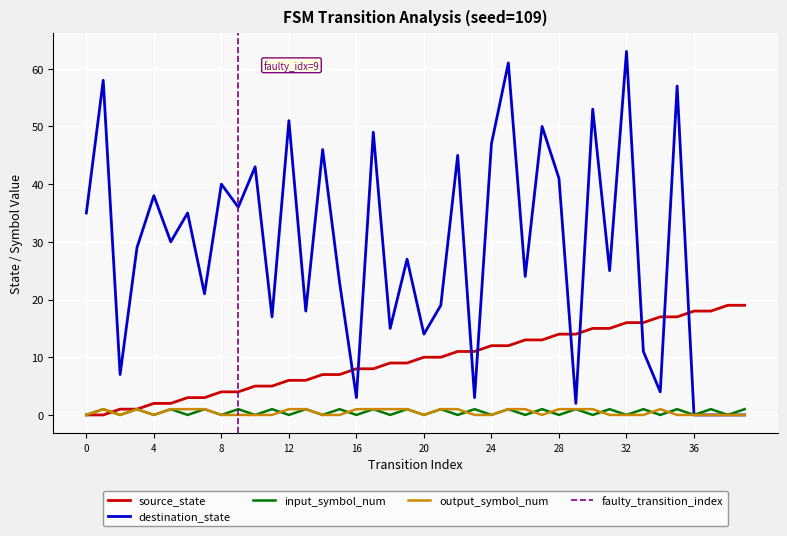

Reading right to left, transcribe all the data shown in this chart.

source_state: 39=19	38=19	37=18	36=18	35=17	34=17	33=16	32=16	31=15	30=15	29=14	28=14	27=13	26=13	25=12	24=12	23=11	22=11	21=10	20=10	19=9	18=9	17=8	16=8	15=7	14=7	13=6	12=6	11=5	10=5	9=4	8=4	7=3	6=3	5=2	4=2	3=1	2=1	1=0	0=0
destination_state: 39=0	38=0	37=0	36=0	35=57	34=4	33=11	32=63	31=25	30=53	29=2	28=41	27=50	26=24	25=61	24=47	23=3	22=45	21=19	20=14	19=27	18=15	17=49	16=3	15=23	14=46	13=18	12=51	11=17	10=43	9=36	8=40	7=21	6=35	5=30	4=38	3=29	2=7	1=58	0=35
input_symbol_num: 39=1	38=0	37=1	36=0	35=1	34=0	33=1	32=0	31=1	30=0	29=1	28=0	27=1	26=0	25=1	24=0	23=1	22=0	21=1	20=0	19=1	18=0	17=1	16=0	15=1	14=0	13=1	12=0	11=1	10=0	9=1	8=0	7=1	6=0	5=1	4=0	3=1	2=0	1=1	0=0
output_symbol_num: 39=0	38=0	37=0	36=0	35=0	34=1	33=0	32=0	31=0	30=1	29=1	28=1	27=0	26=1	25=1	24=0	23=0	22=1	21=1	20=0	19=1	18=1	17=1	16=1	15=0	14=0	13=1	12=1	11=0	10=0	9=0	8=0	7=1	6=1	5=1	4=0	3=1	2=0	1=1	0=0